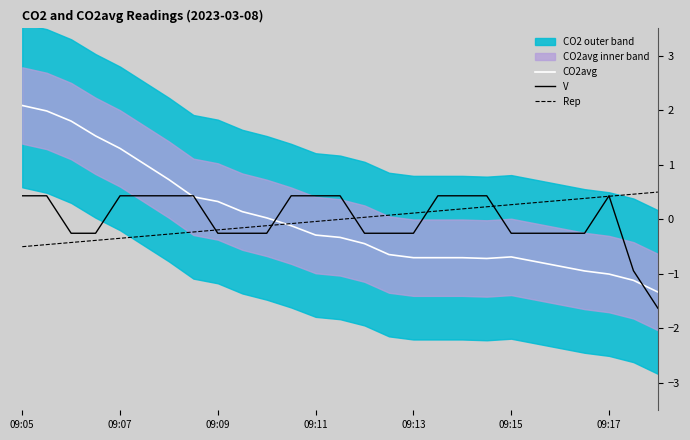

What is the smallest value displayed?

-1.6